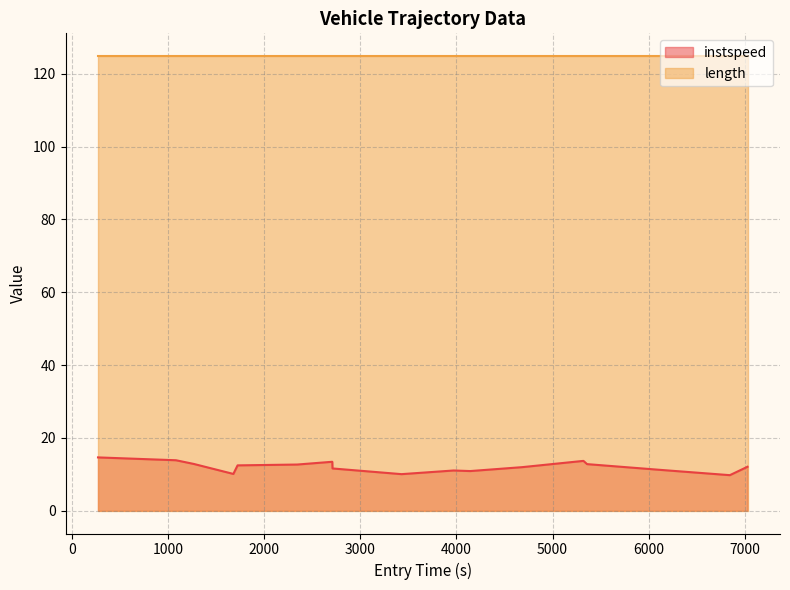

True or false: instspeed and length cross at least once.

False